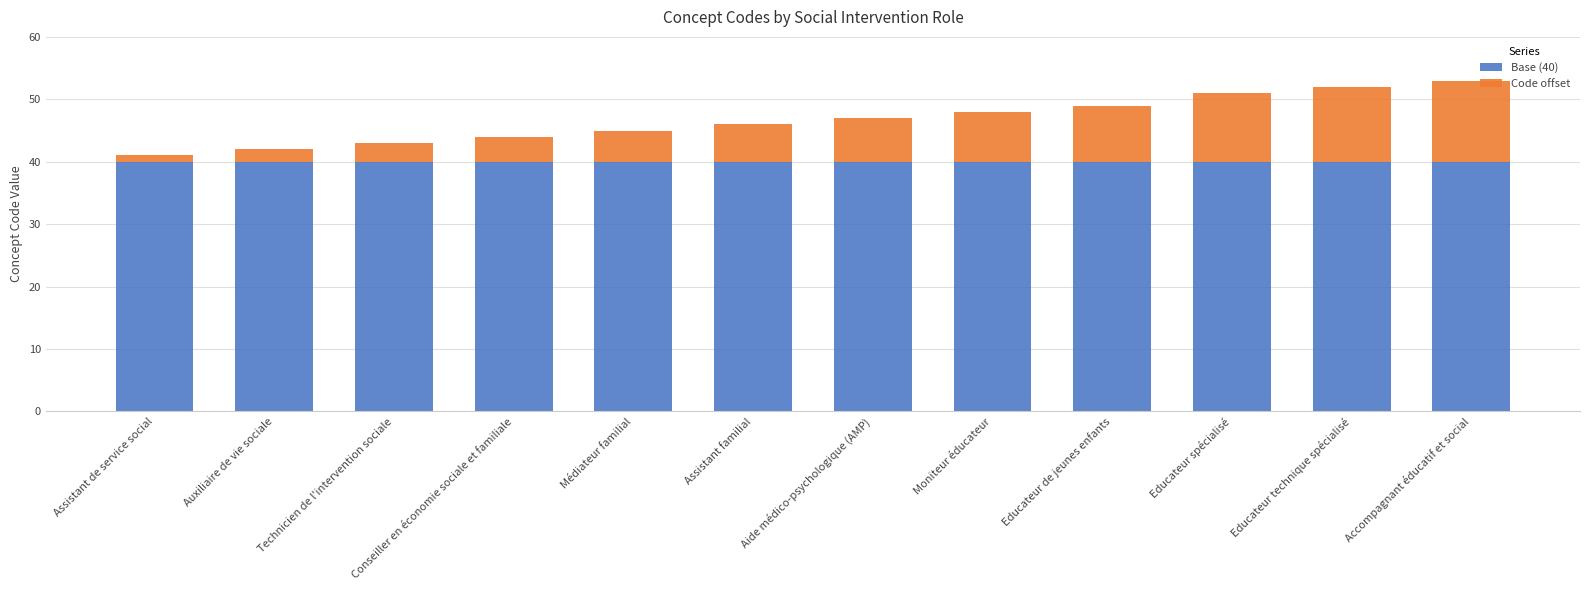

What is the value of the Base (40) bar at the 3rd from the left?

40